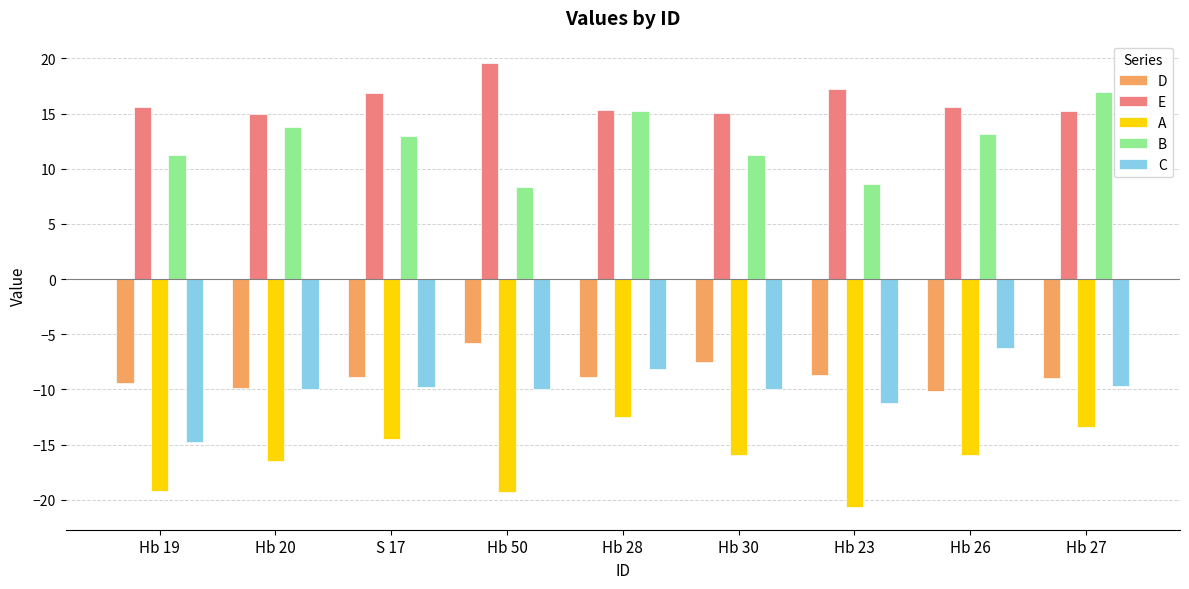

Is it true that D equals -16.6 at Hb 20?

False